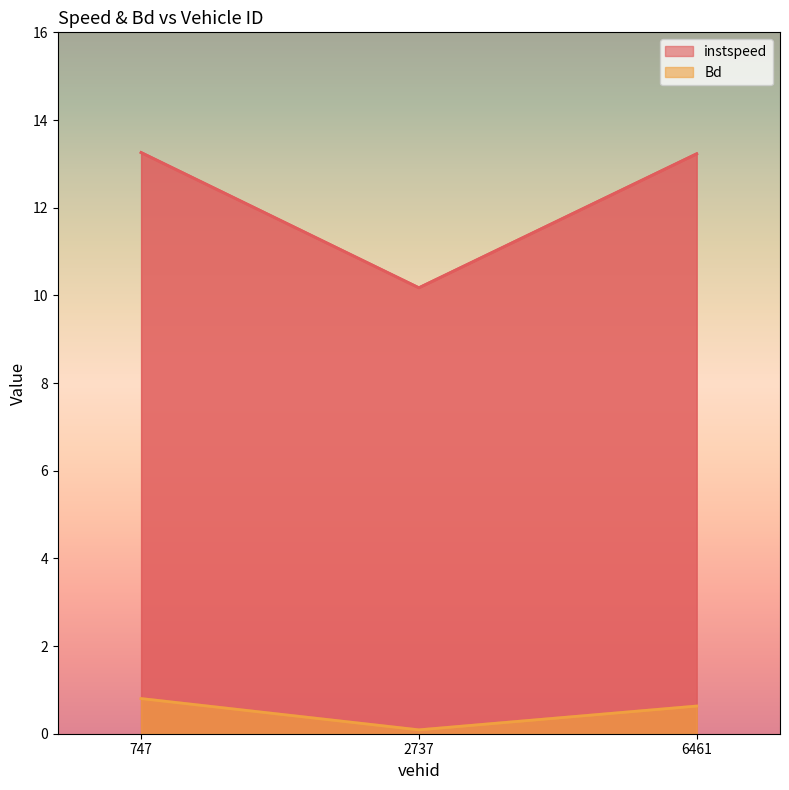

Between 747.0 and 6461.0, which series saw the biggest shift?

Bd